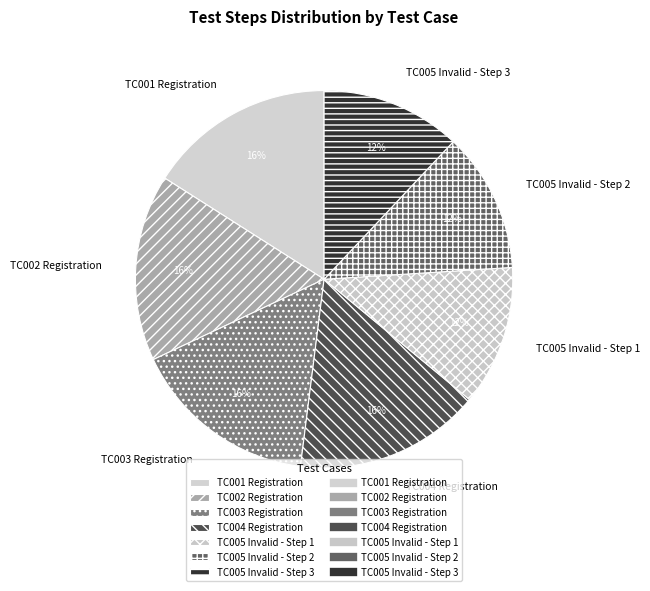

How many segments does this pie chart have?

7